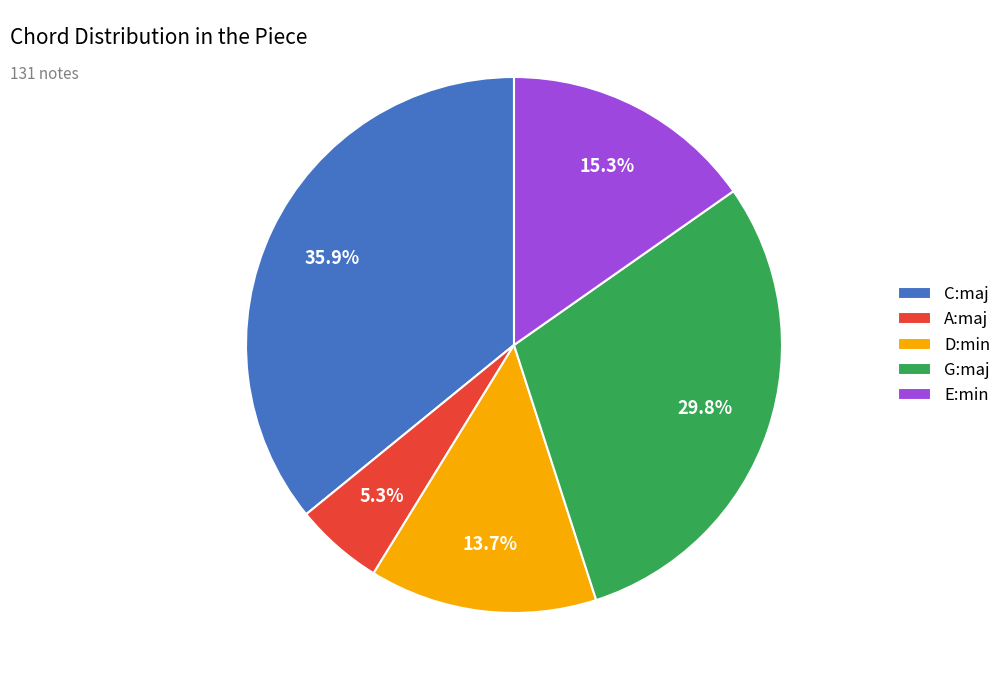

Is the sum of C:maj and D:min greater than half?

No